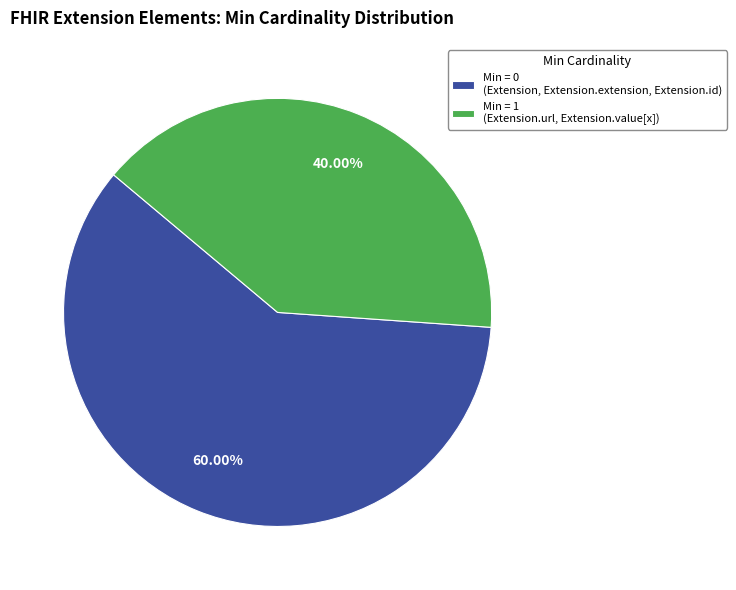

Do Min = 0 (Extension, Extension.extension, Extension.id) and Min = 1 (Extension.url, Extension.value[x]) together represent more than half of the pie?

Yes